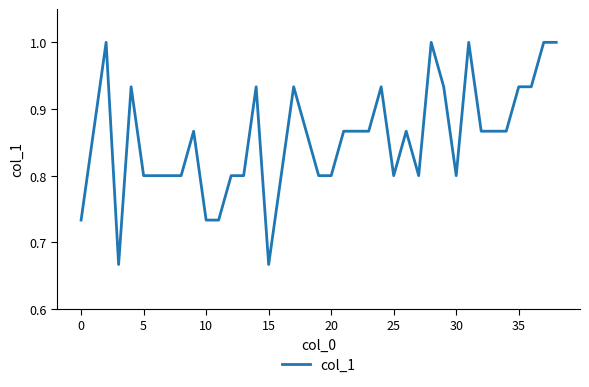

What is the maximum value shown in the chart?

1.0